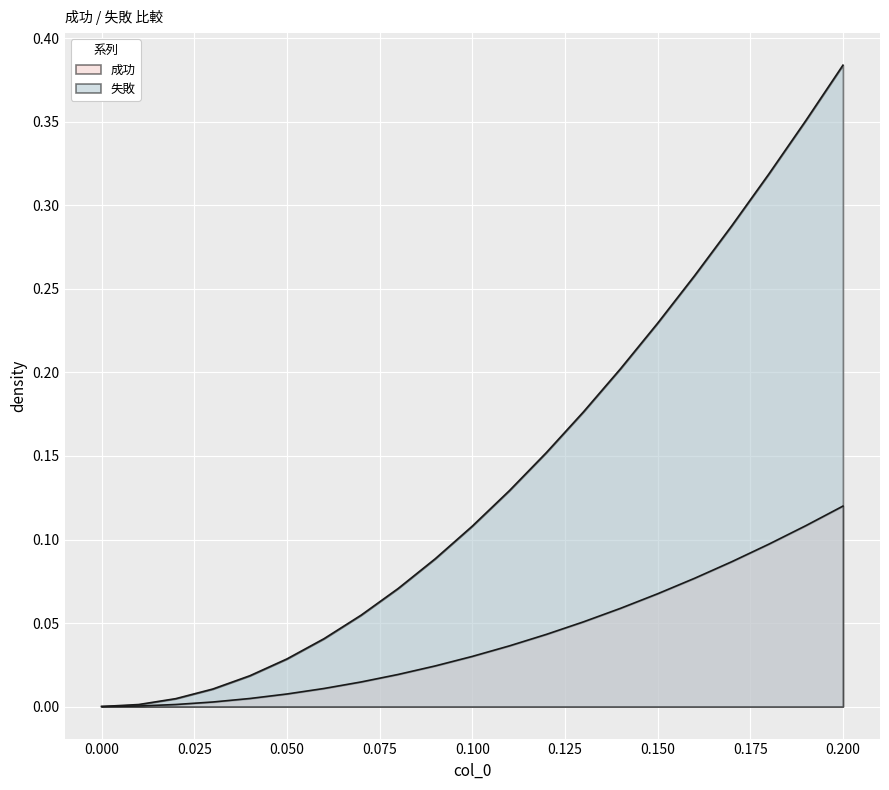

Does the chart display data point markers on the line(s)?

No